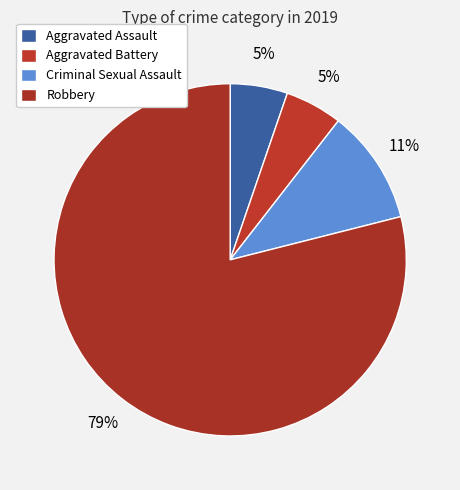

Is Robbery the majority of the pie?

Yes